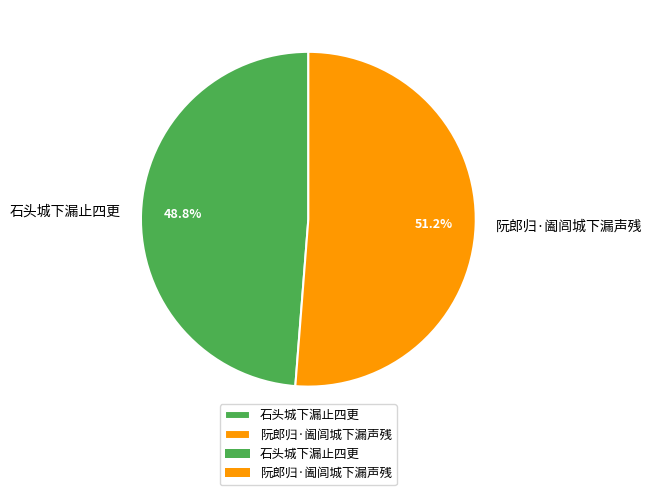

What is the smallest slice in the pie chart?

石头城下漏止四更